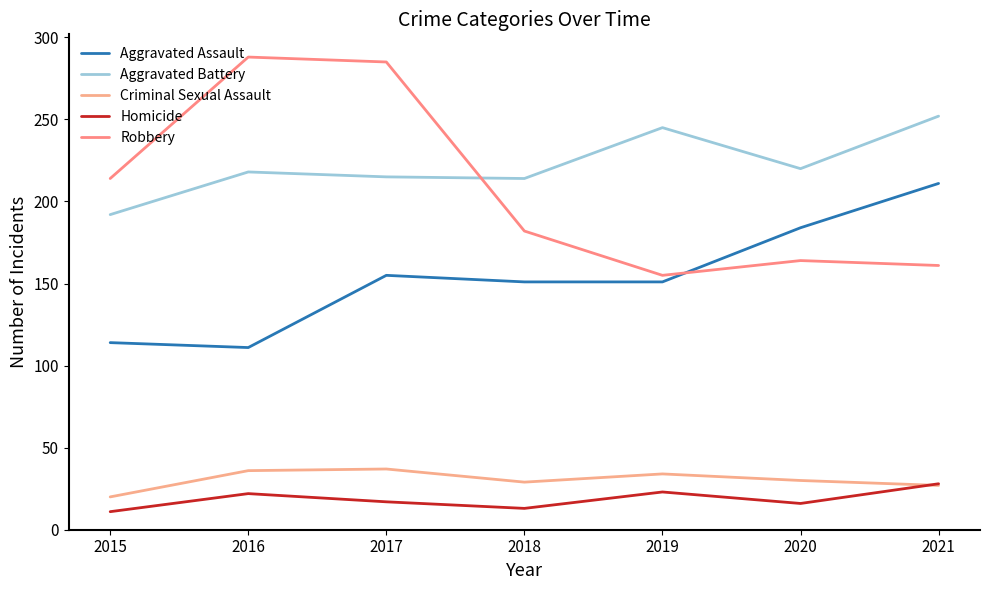

Where is the first local minimum for Aggravated Battery?

2018